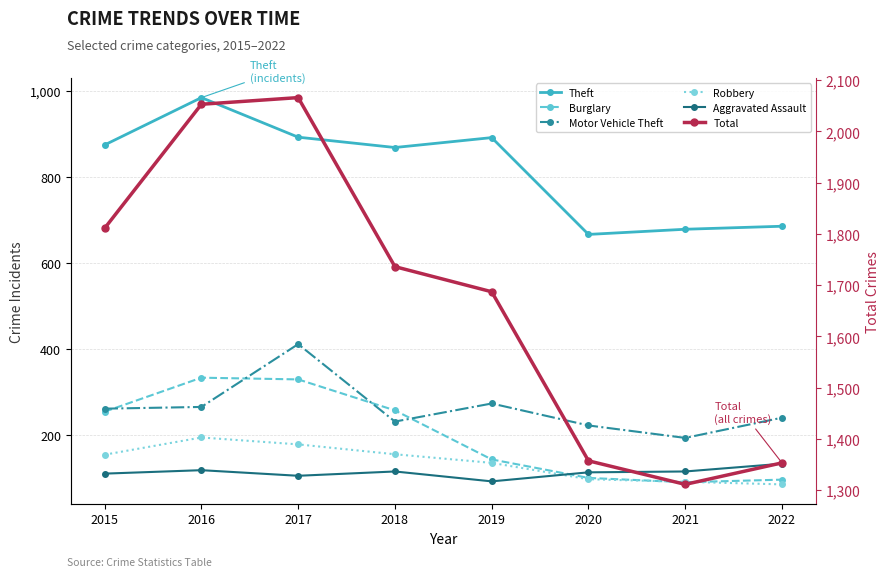

Where is the first local maximum for Motor Vehicle Theft?

2017